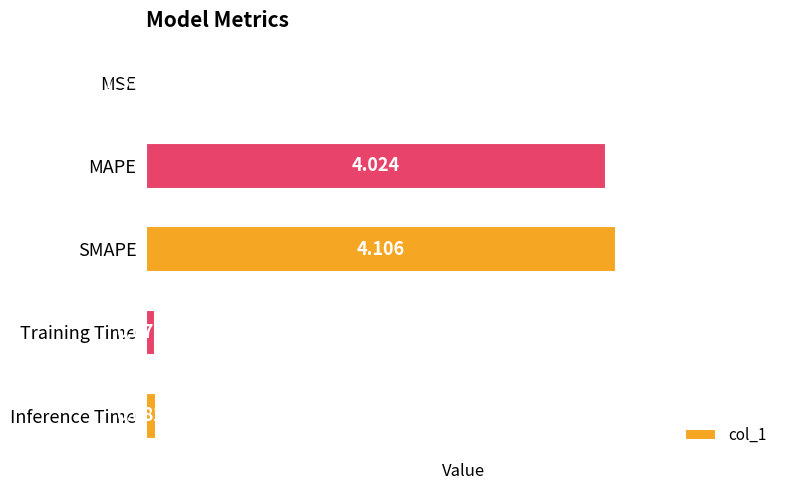

Are the bars horizontal?

Yes